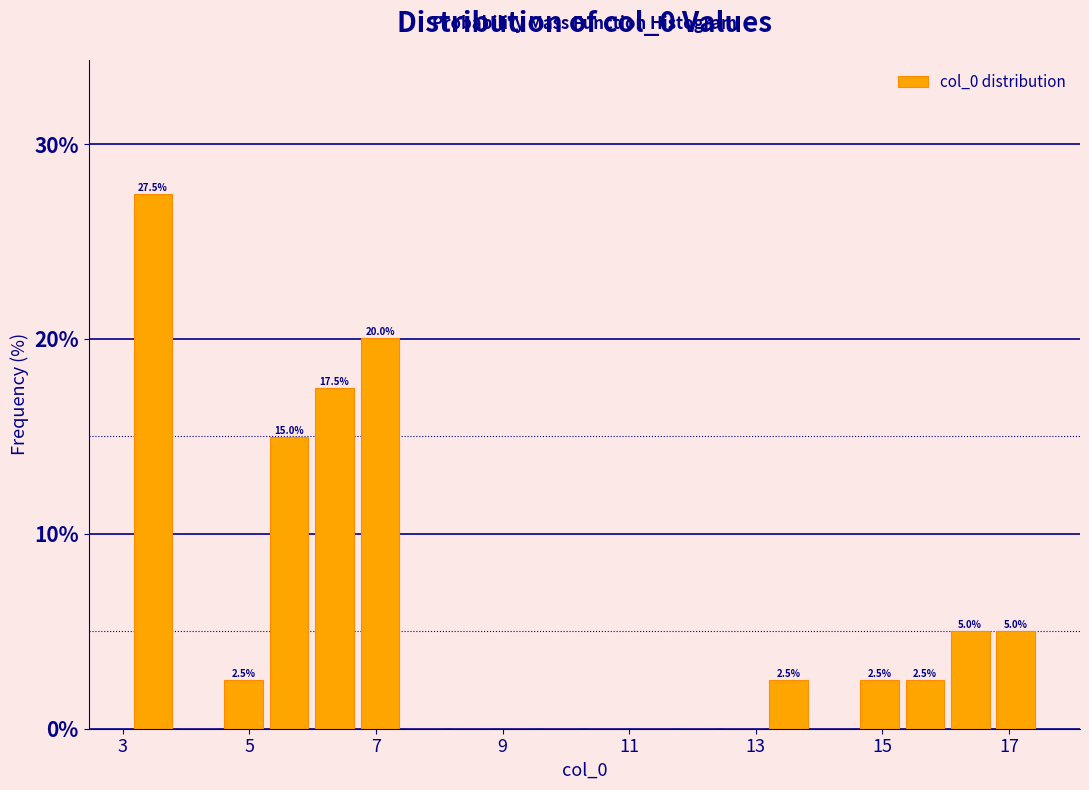

Around what value on the x-axis is the tallest bar? Give the approximate position of its centre, as read against the axis.

3.4